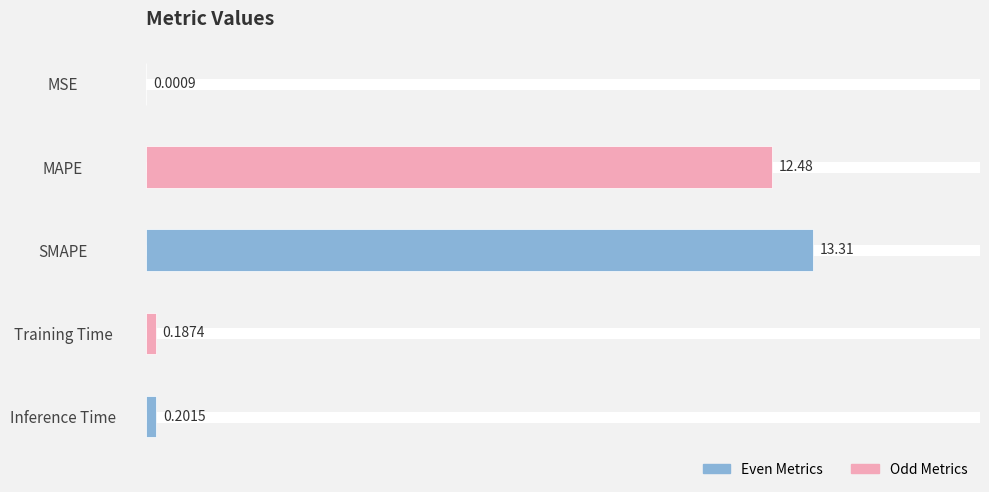

Does the chart contain stacked bars?

No